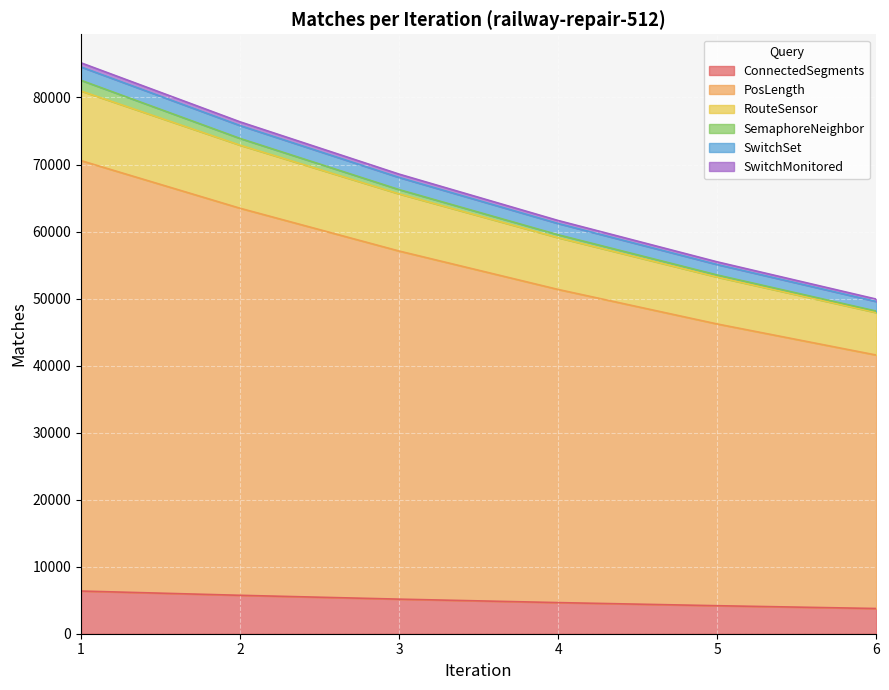

At which label does SwitchSet reach its minimum?

6